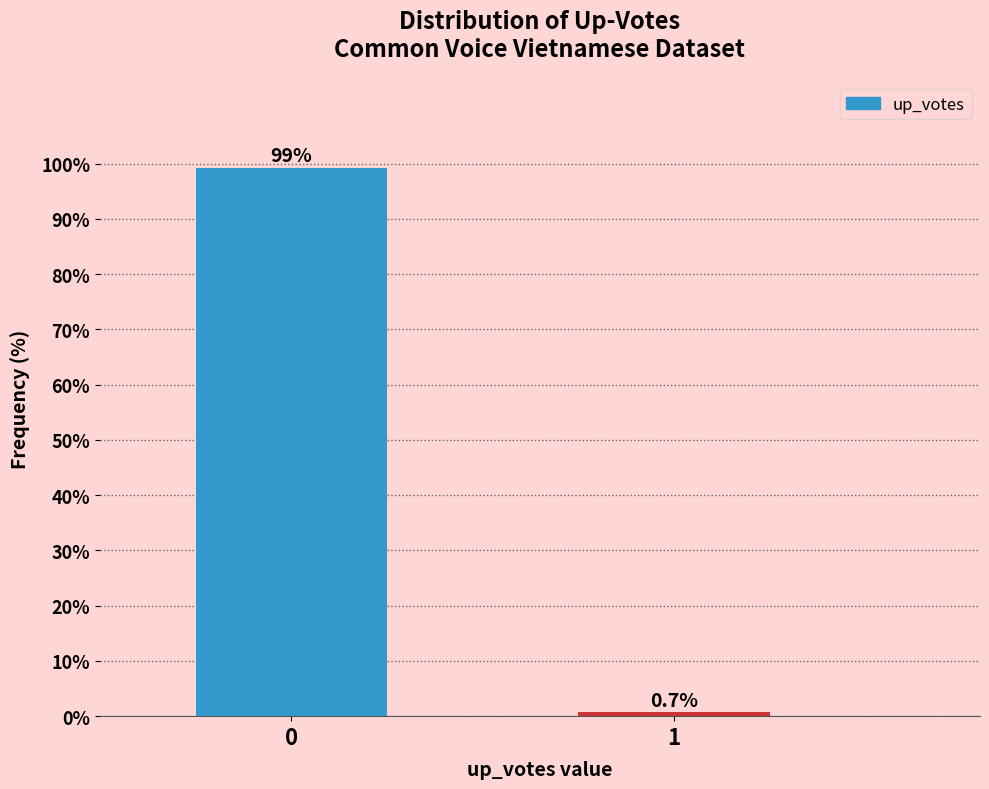

Reading left to right, extract all data points from this chart.

0=99.3	1=0.7